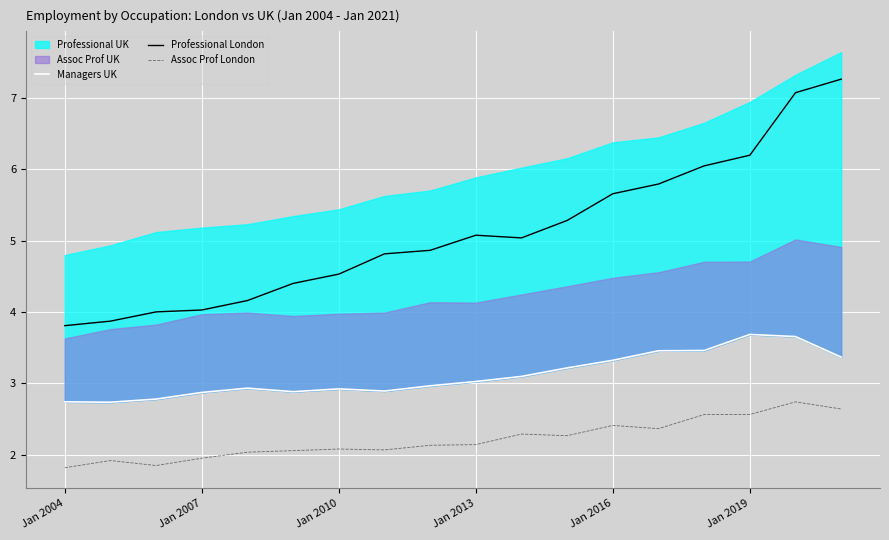

What is the maximum value for Assoc Prof London?

2.7